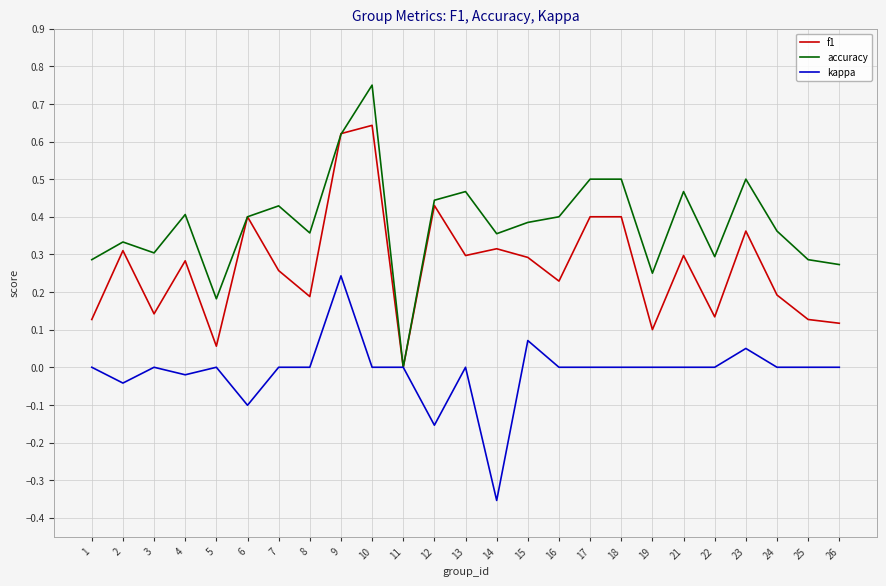

Which series ends up on top after the final intersection of f1 and accuracy?

accuracy